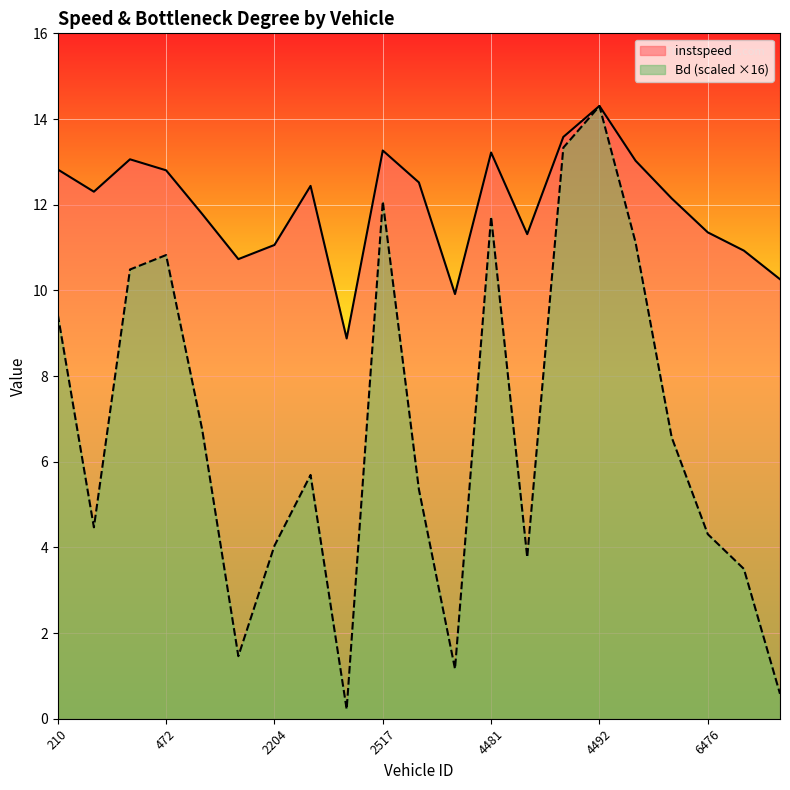

What are all the series names shown in the legend?

instspeed, Bd (scaled ×16)